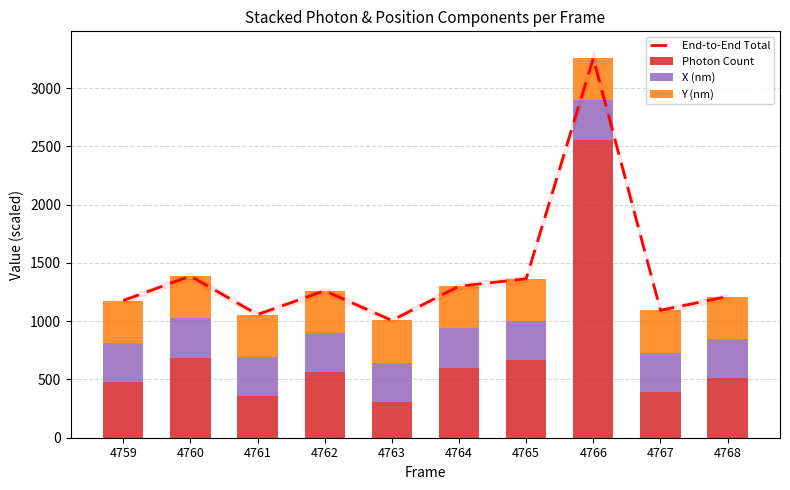

List the labels in order of Y (nm) value, largest first.

4760, 4763, 4759, 4768, 4767, 4761, 4764, 4765, 4762, 4766